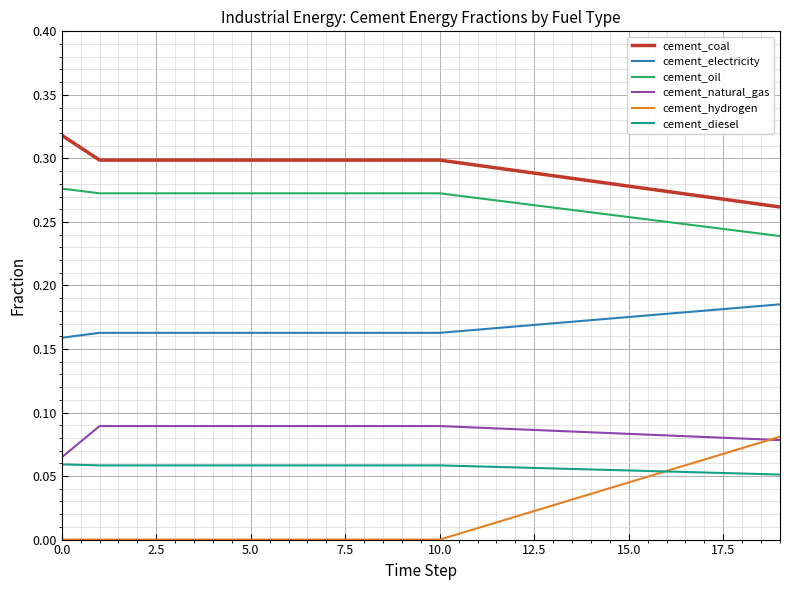

Which series has the largest range (max minus min)?

cement_hydrogen